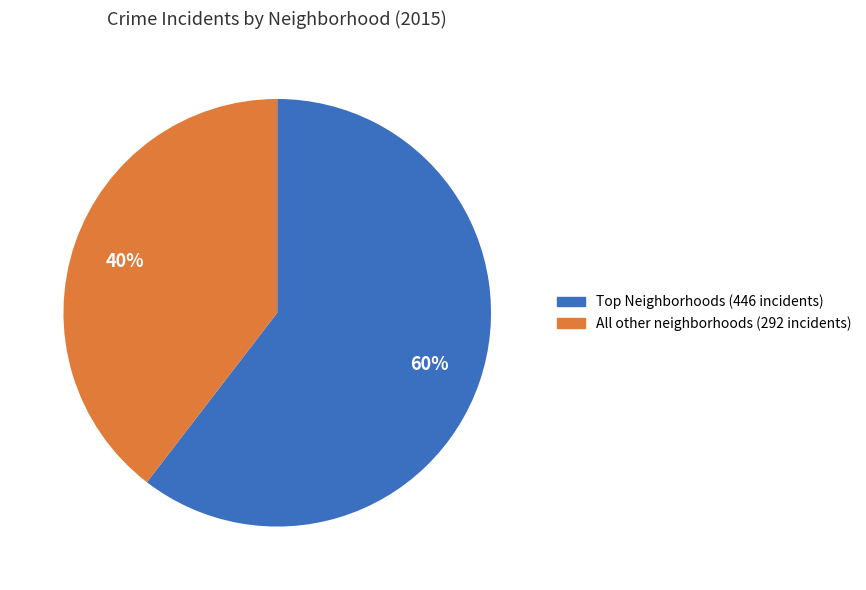

To the nearest percent, what is the average slice percentage?

50%